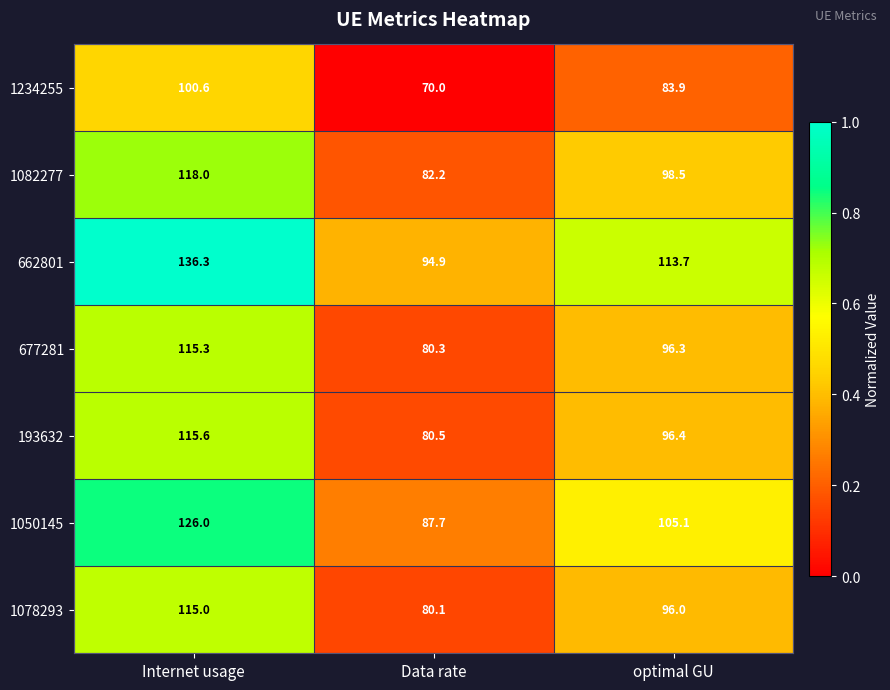

Reading right to left, transcribe all the data shown in this chart.

1234255: 83.9	70.0	100.6
1082277: 98.5	82.2	118.0
662801: 113.7	94.9	136.3
677281: 96.3	80.3	115.3
193632: 96.4	80.5	115.6
1050145: 105.1	87.7	126.0
1078293: 96.0	80.1	115.0